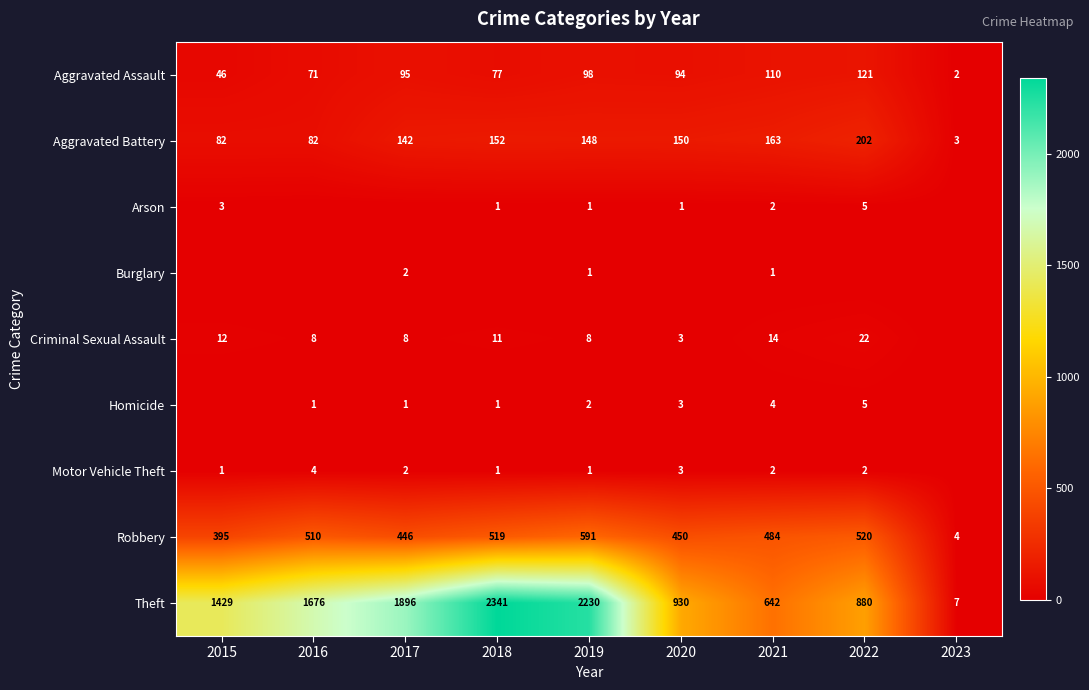

Which has a higher value, 2015 or 2020?

2020